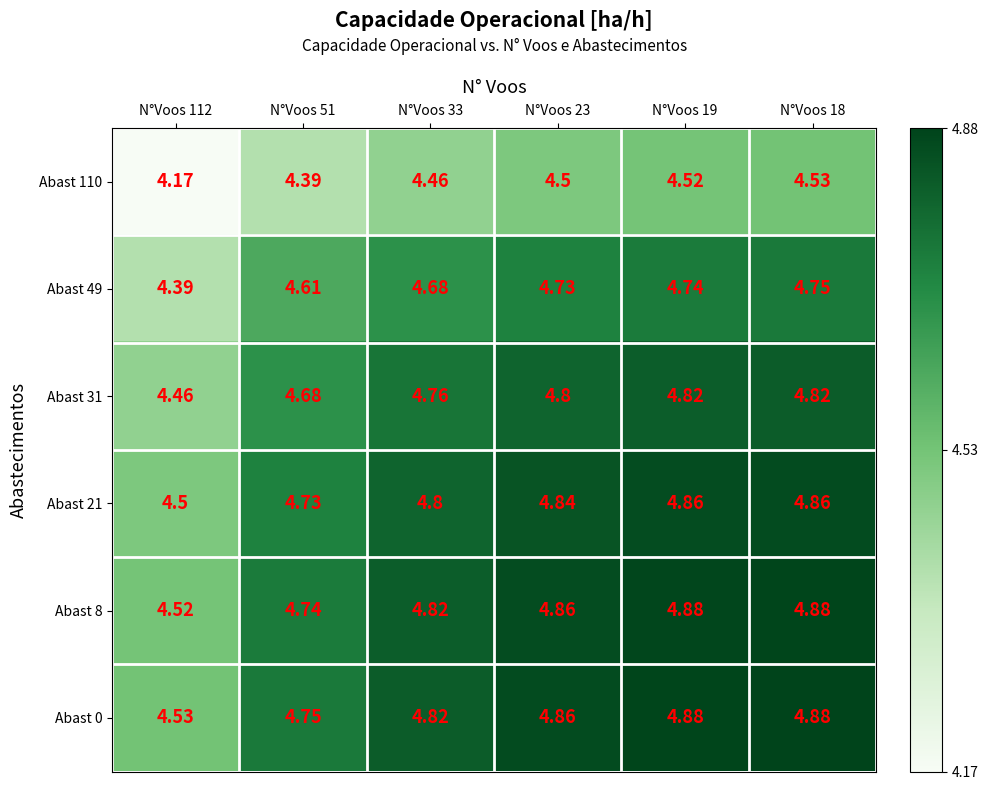

Is the value of Abast 8 at N°Voos 112 greater than the value of Abast 21 at N°Voos 112?

Yes